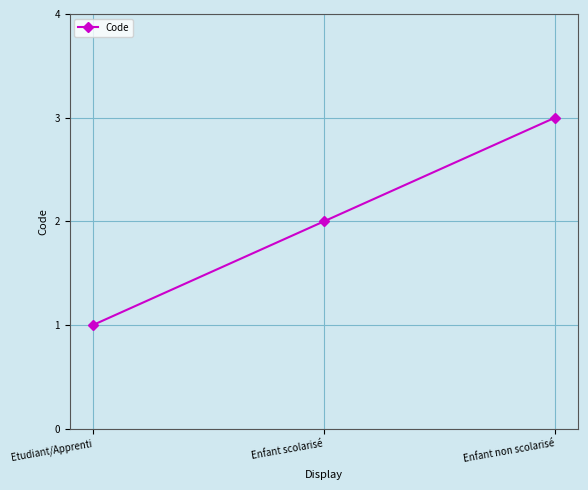

True or false: the data shows 3 at Enfant scolarisé.

False